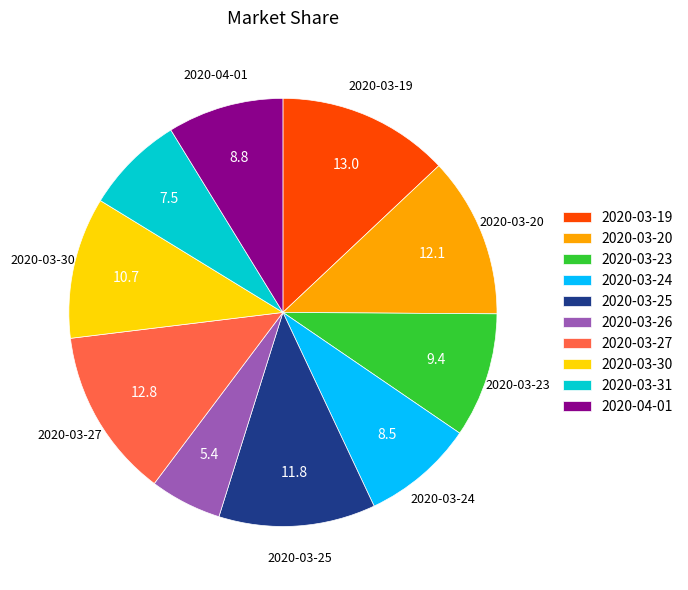

Which category has the smallest portion of the pie?

2020-03-26